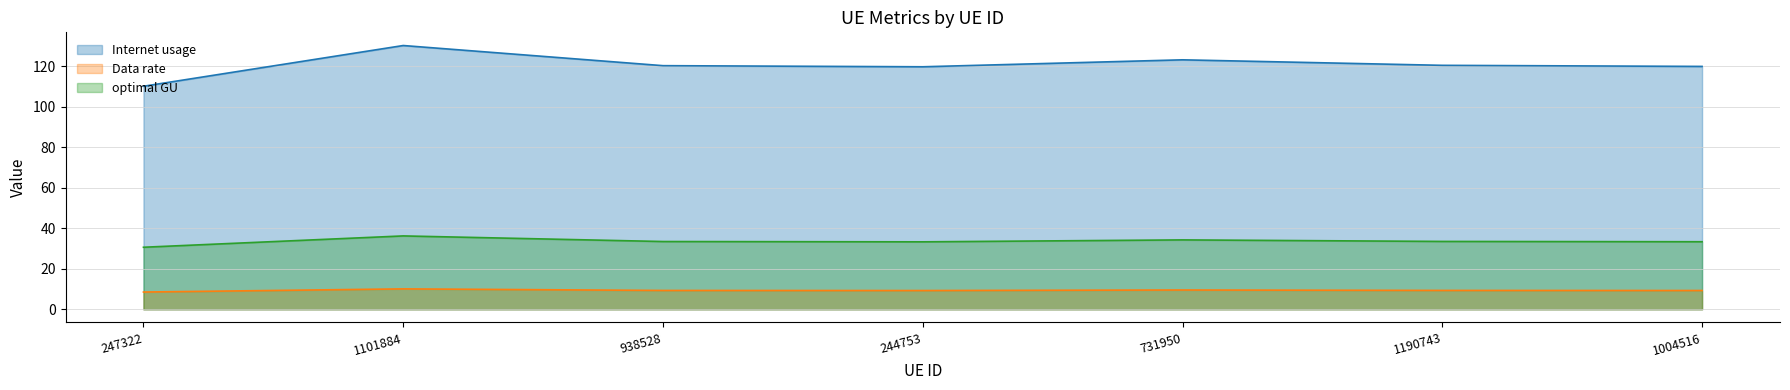

Rank the series by their average value, from lowest to highest.

Data rate, optimal GU, Internet usage